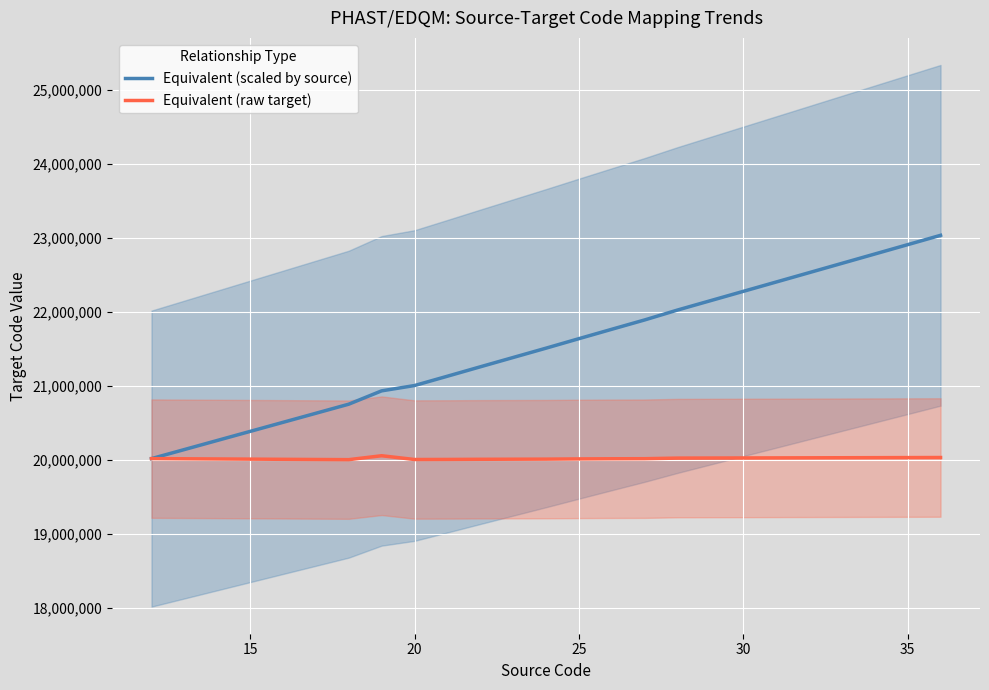

True or false: Equivalent (raw target) and Equivalent (scaled by source) cross at least once.

False